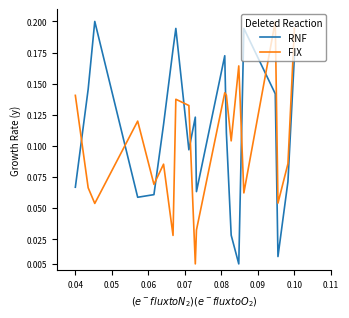

How many interior local valleys does the RNF series have?

5